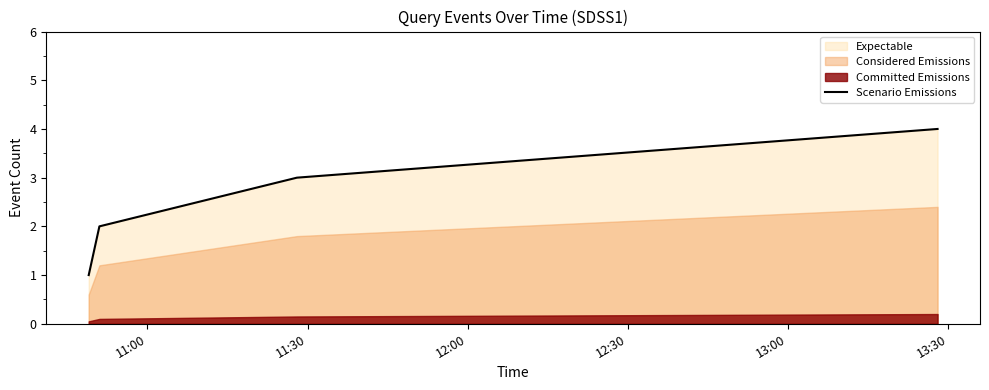

True or false: Scenario Emissions has more than 2 points higher than both neighbors.

False